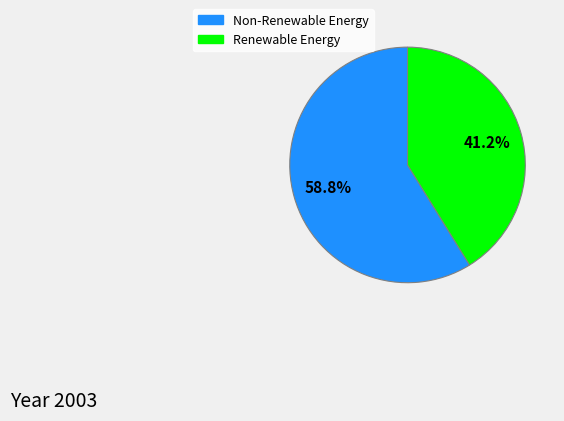

Does any single category account for the majority?

Yes